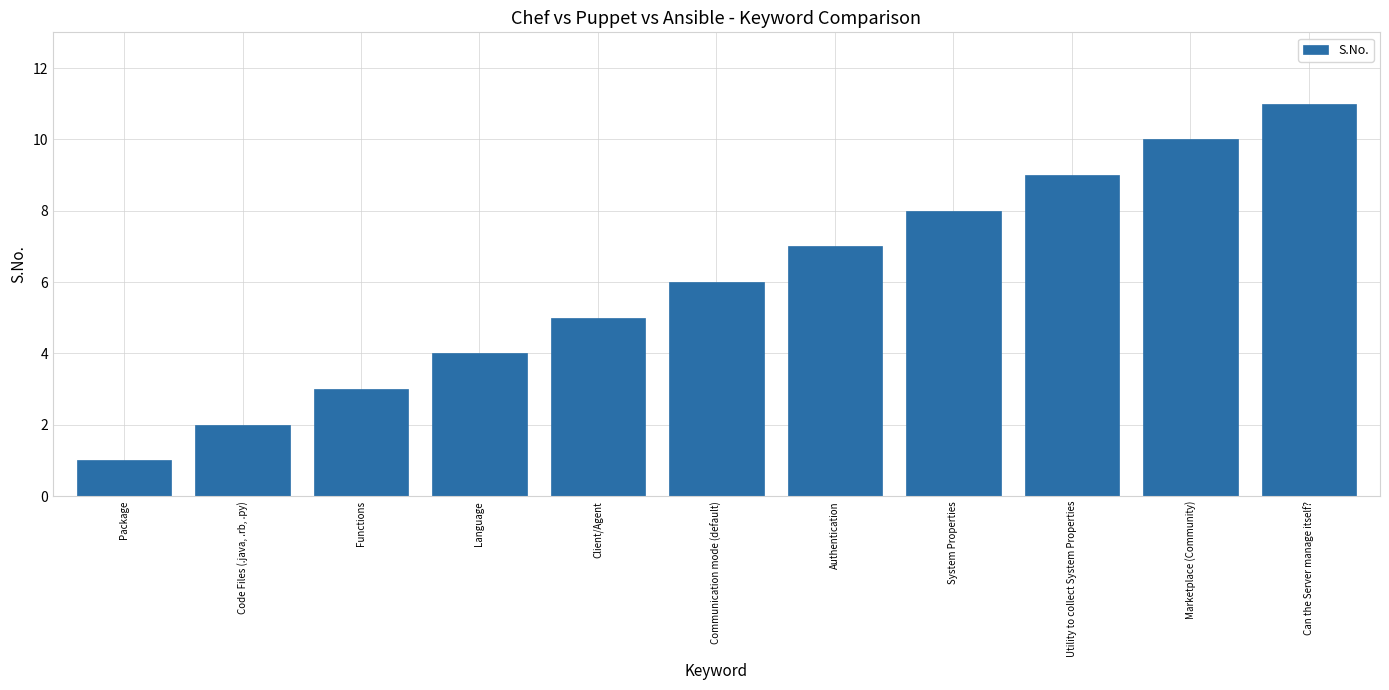

Does the chart contain stacked bars?

No